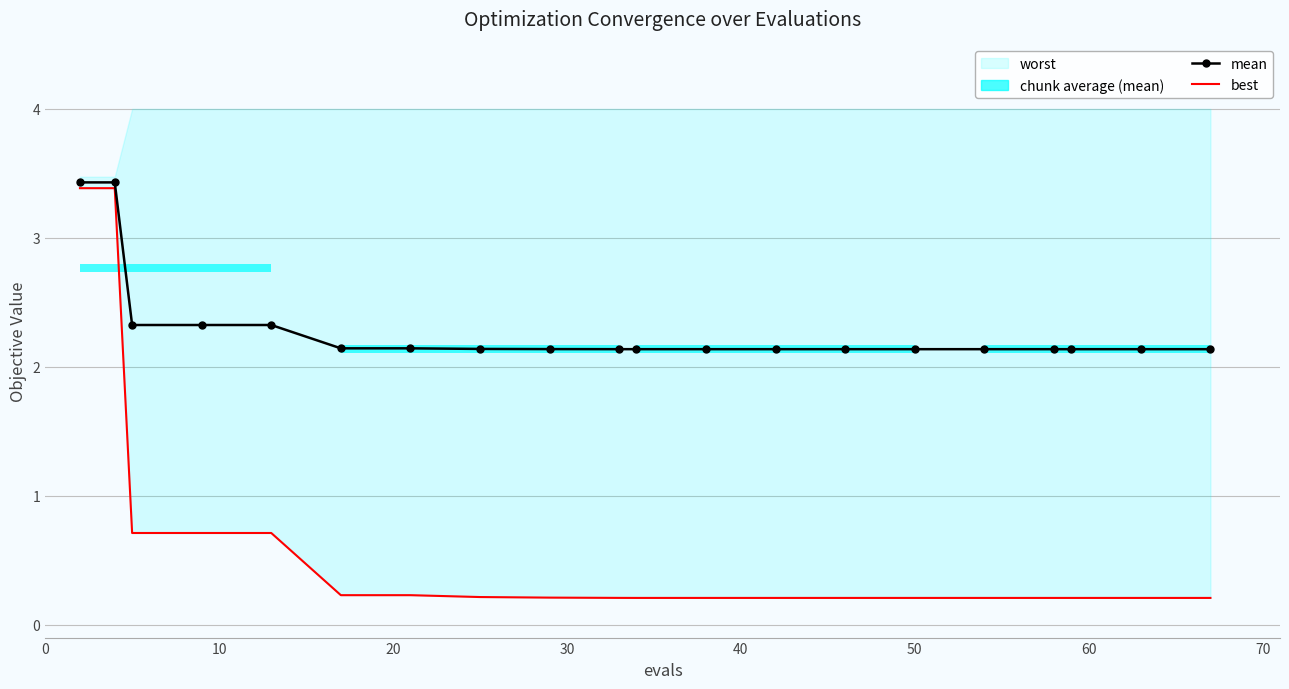

What is the value of the mean point at the 4th from the left?

2.3